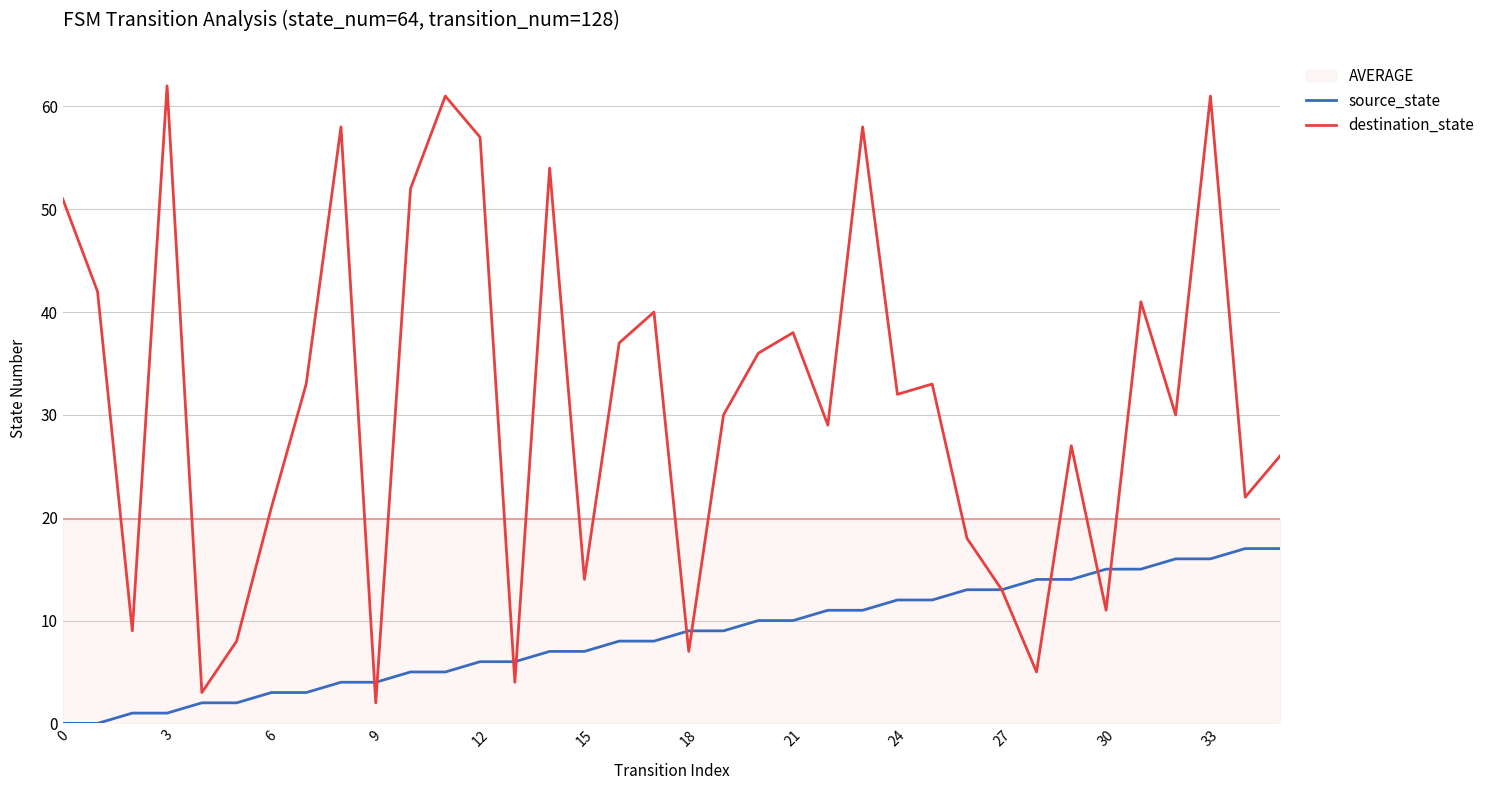

Is it true that destination_state equals 7 at 13?

False